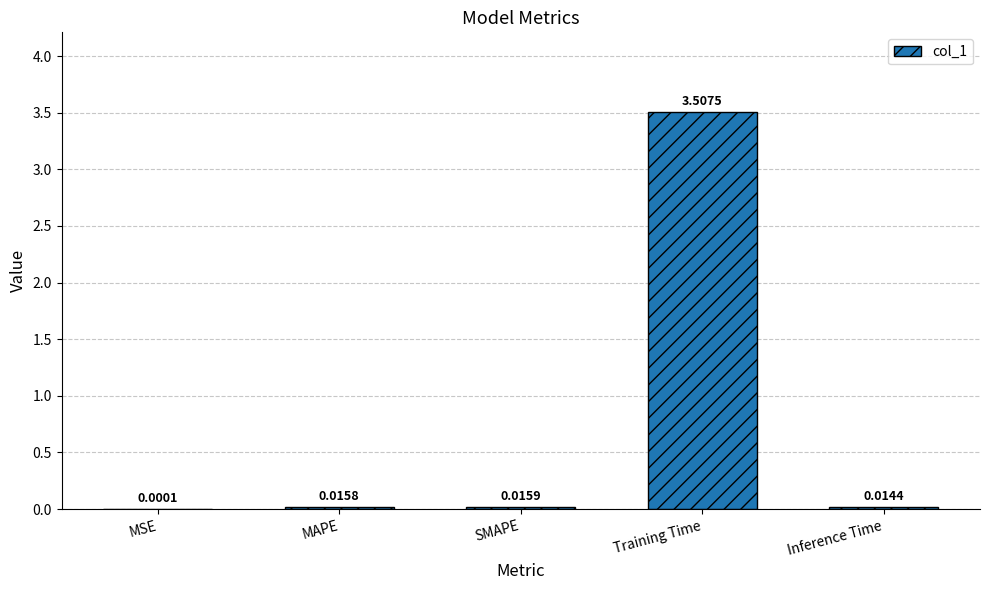

Where is the data nearest to the value 1?

SMAPE